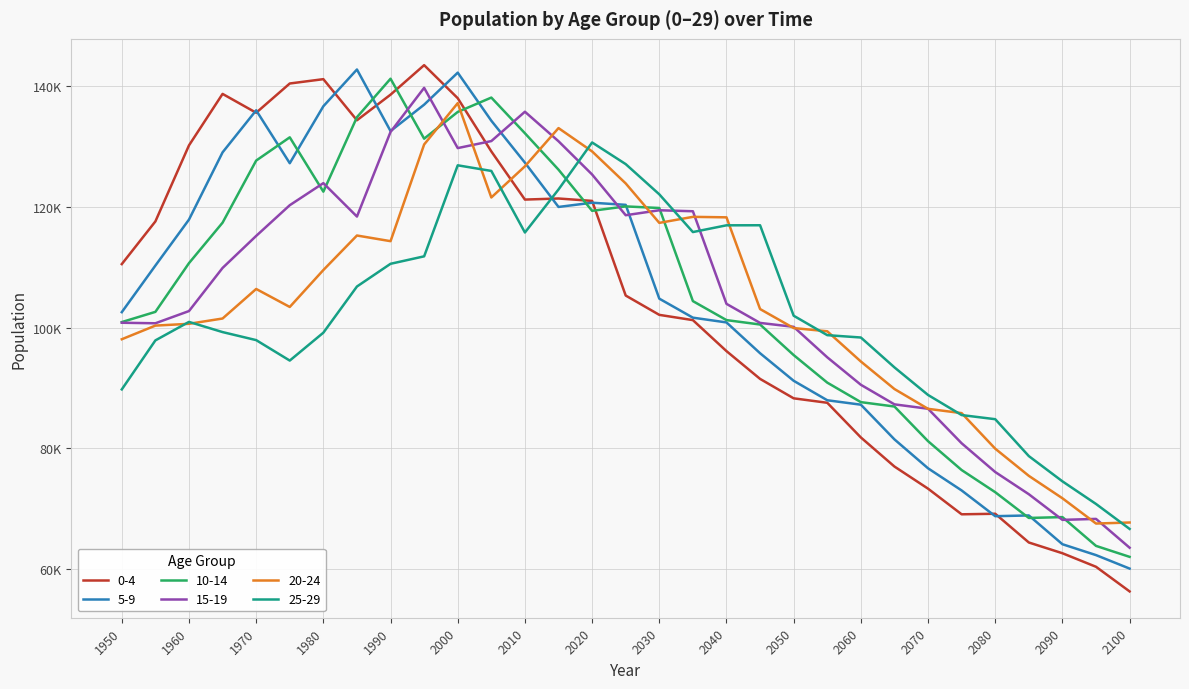

What are all the series names shown in the legend?

0-4, 5-9, 10-14, 15-19, 20-24, 25-29